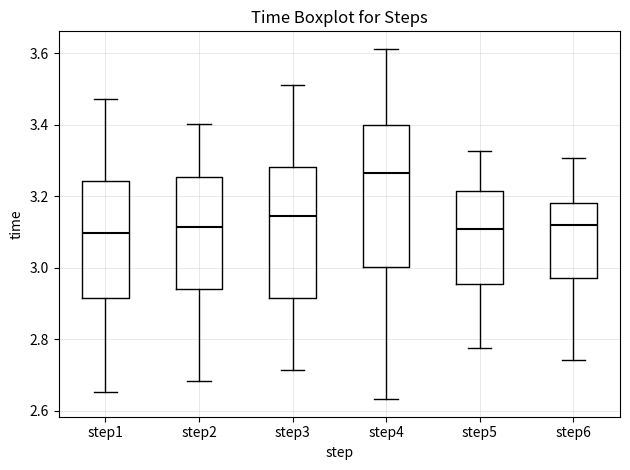

Reading left to right, read every box against the y-axis: the position of its median line, the range the box covers, and the ends of its whiskers. The values are not printed on the chart, so give them approximately, as read against the axis.

step1: median 3.10, box 2.92 to 3.24, whiskers 2.66 to 3.48
step2: median 3.12, box 2.94 to 3.26, whiskers 2.68 to 3.40
step3: median 3.14, box 2.92 to 3.28, whiskers 2.72 to 3.52
step4: median 3.26, box 3.00 to 3.40, whiskers 2.64 to 3.62
step5: median 3.10, box 2.96 to 3.22, whiskers 2.78 to 3.32
step6: median 3.12, box 2.98 to 3.18, whiskers 2.74 to 3.30